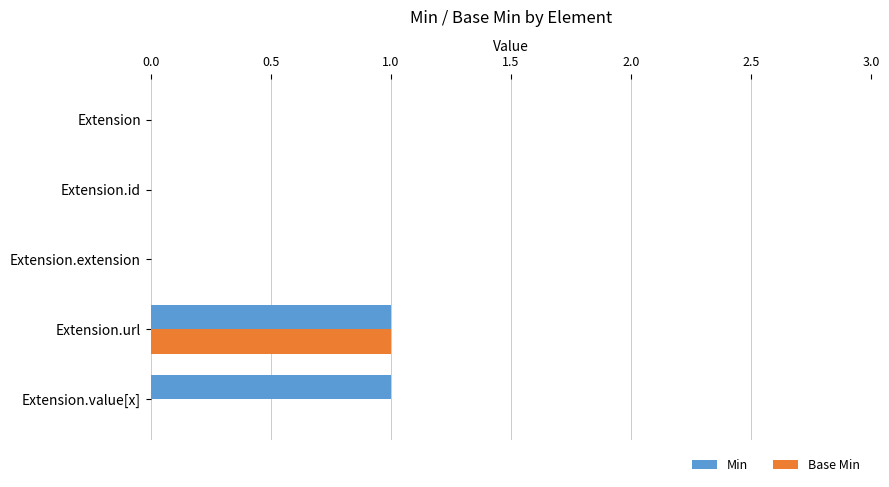

At which category is the sum across all series the highest?

Extension.url